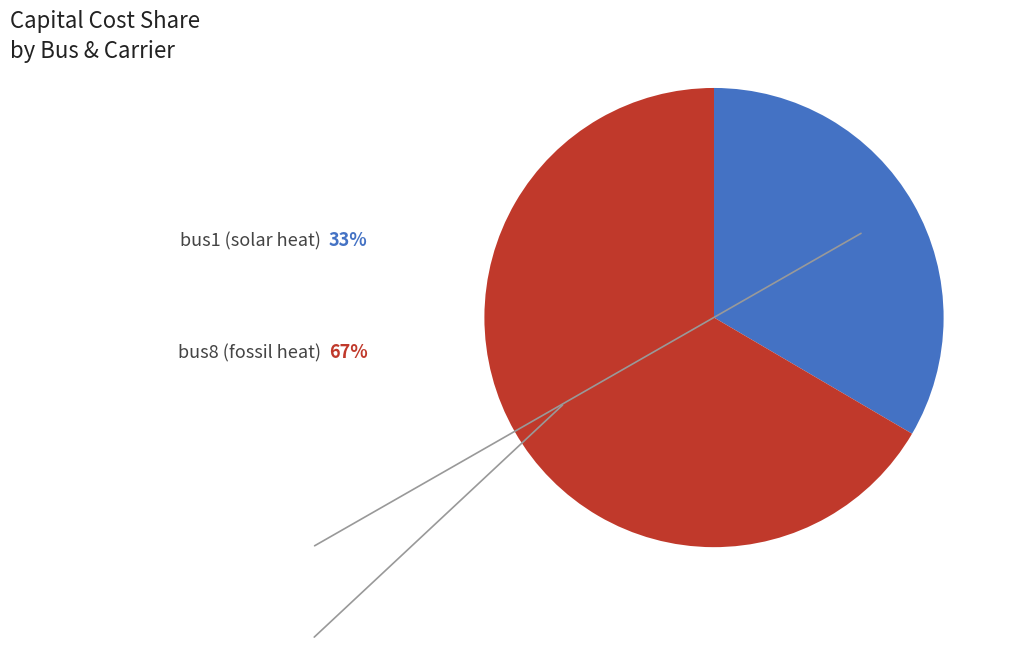

Does any single category account for the majority?

Yes